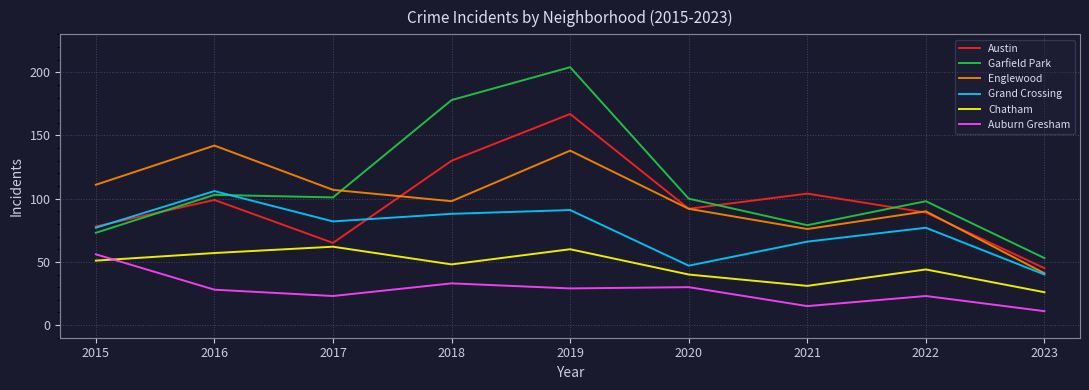

Is the value of Englewood at 2018 greater than the value of Chatham at 2019?

Yes